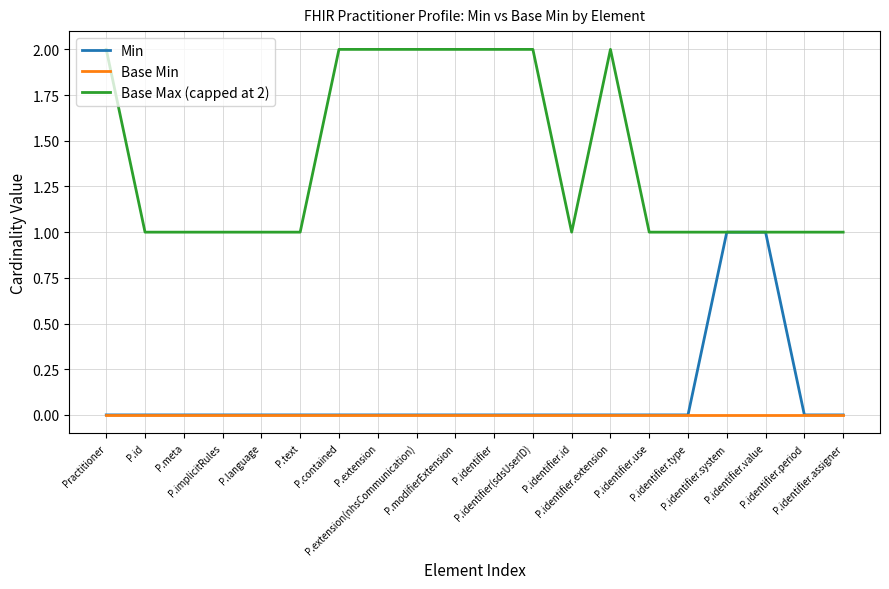

True or false: Min and Base Min cross at least once.

False